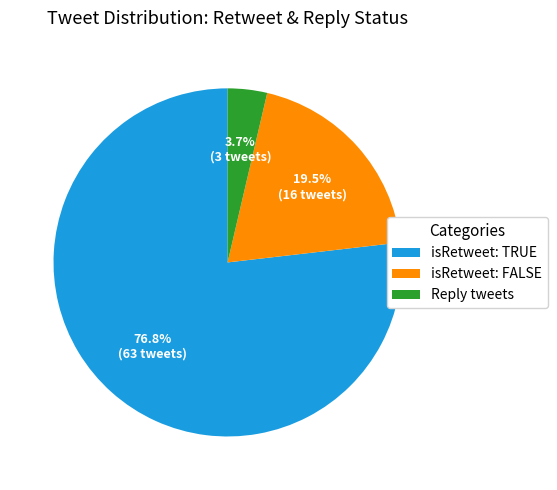

Is there a majority slice in this chart?

Yes